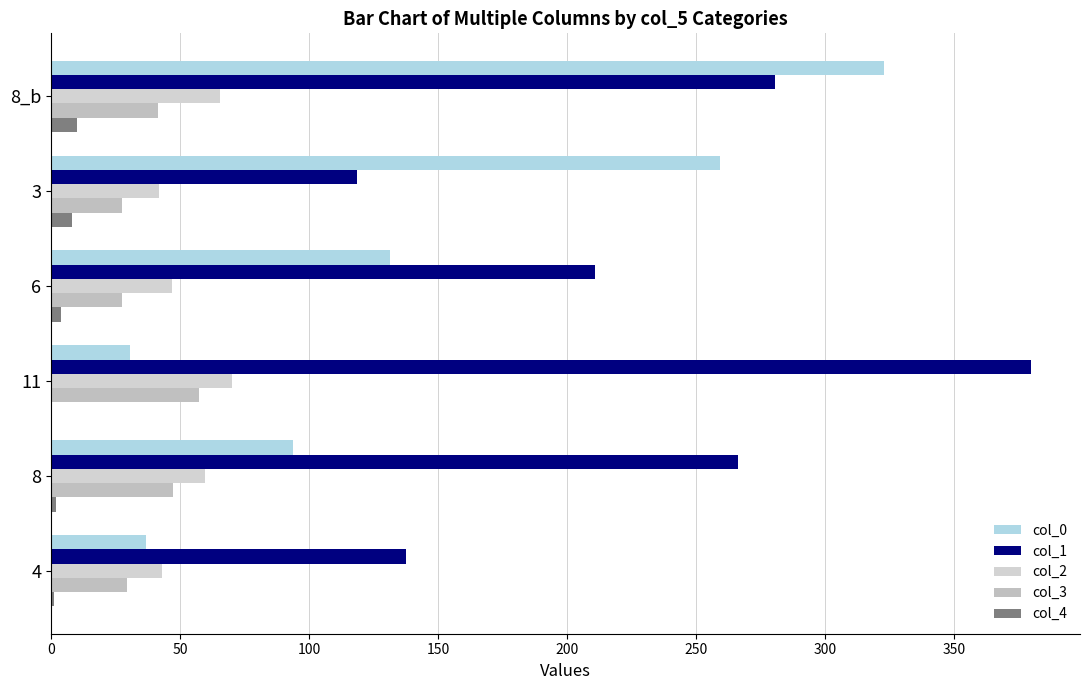

How many series are shown in this chart?

5